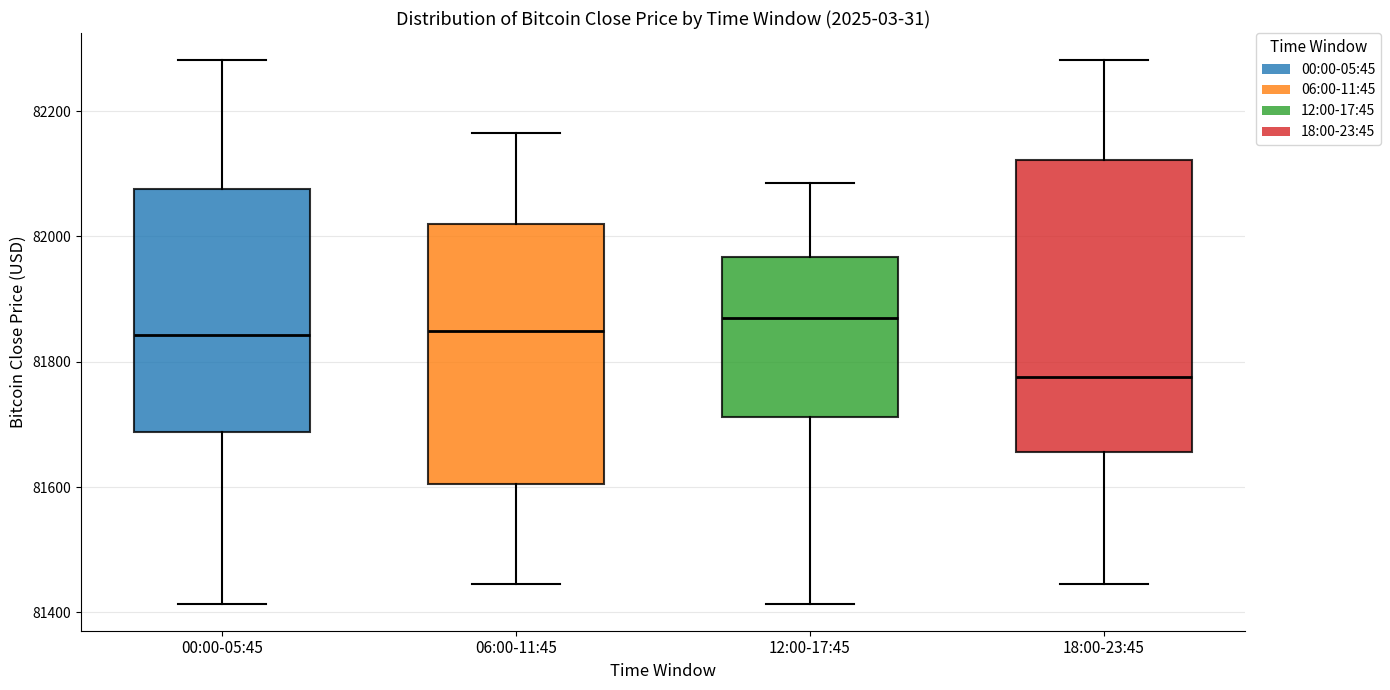

Comparing the boxes themselves (not the whiskers), which one is the tallest?

18:00-23:45